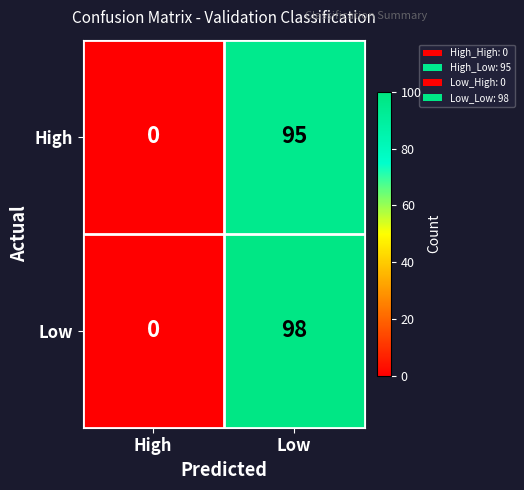

At which category does the chart reach its minimum across all series?

High